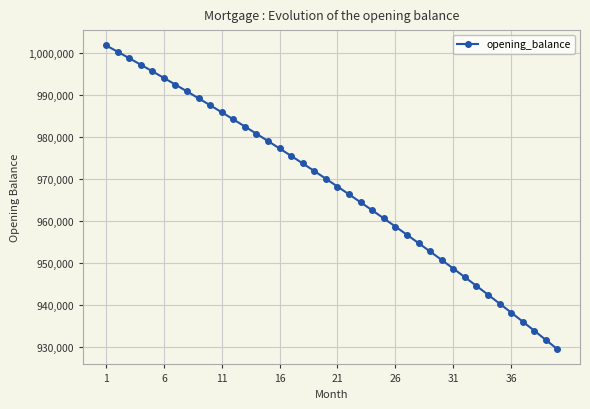

Does the chart display data point markers on the line(s)?

Yes